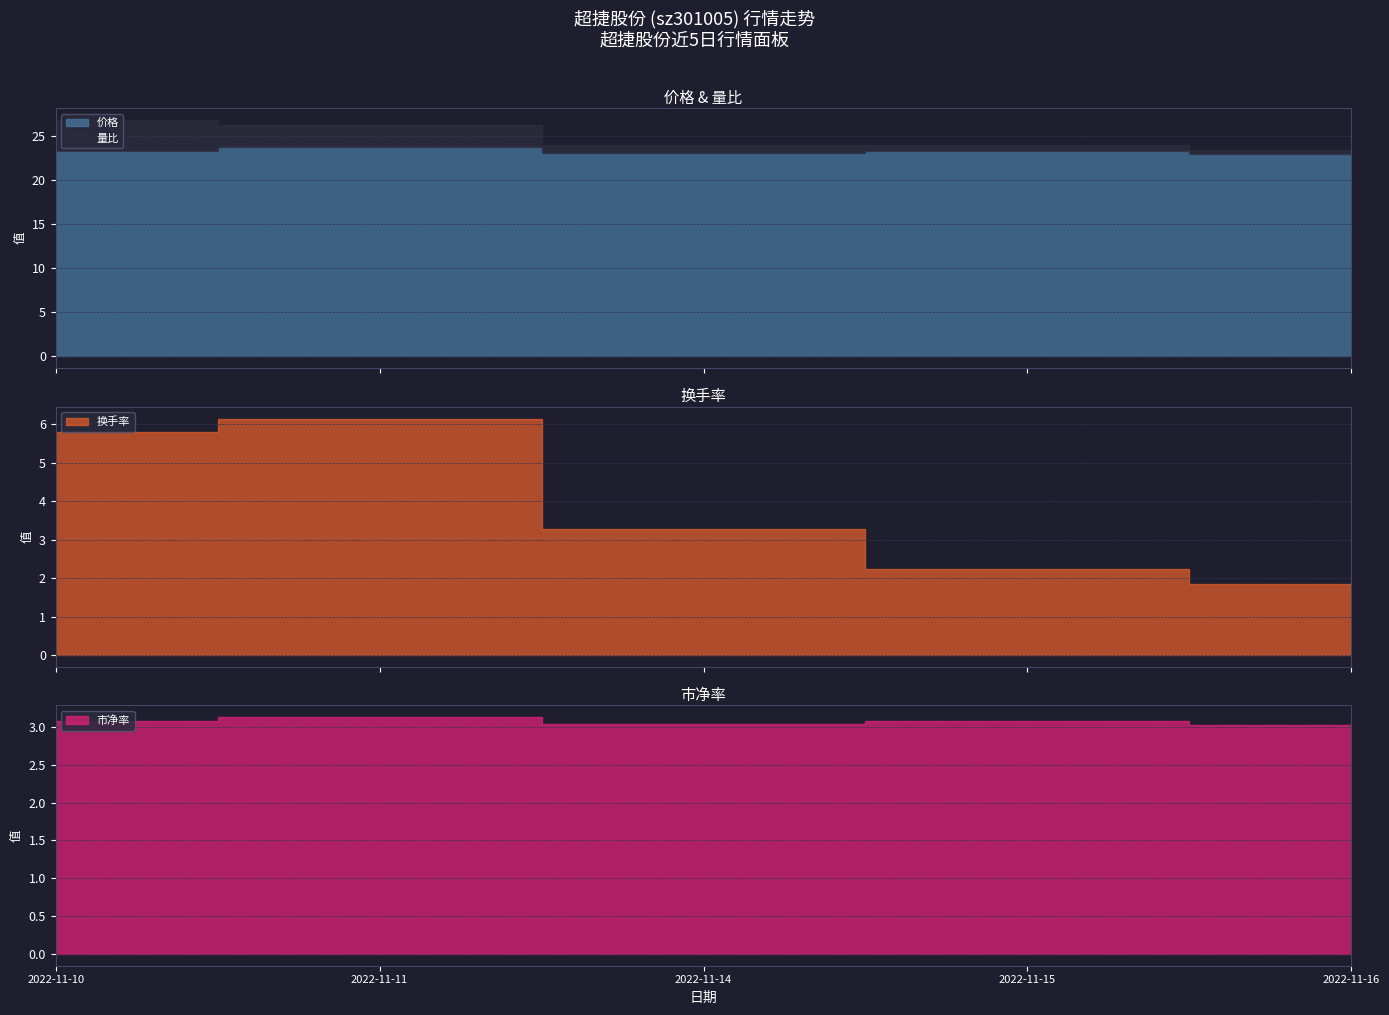

What is the difference between the maximum and minimum values in the 换手率 series?

4.3